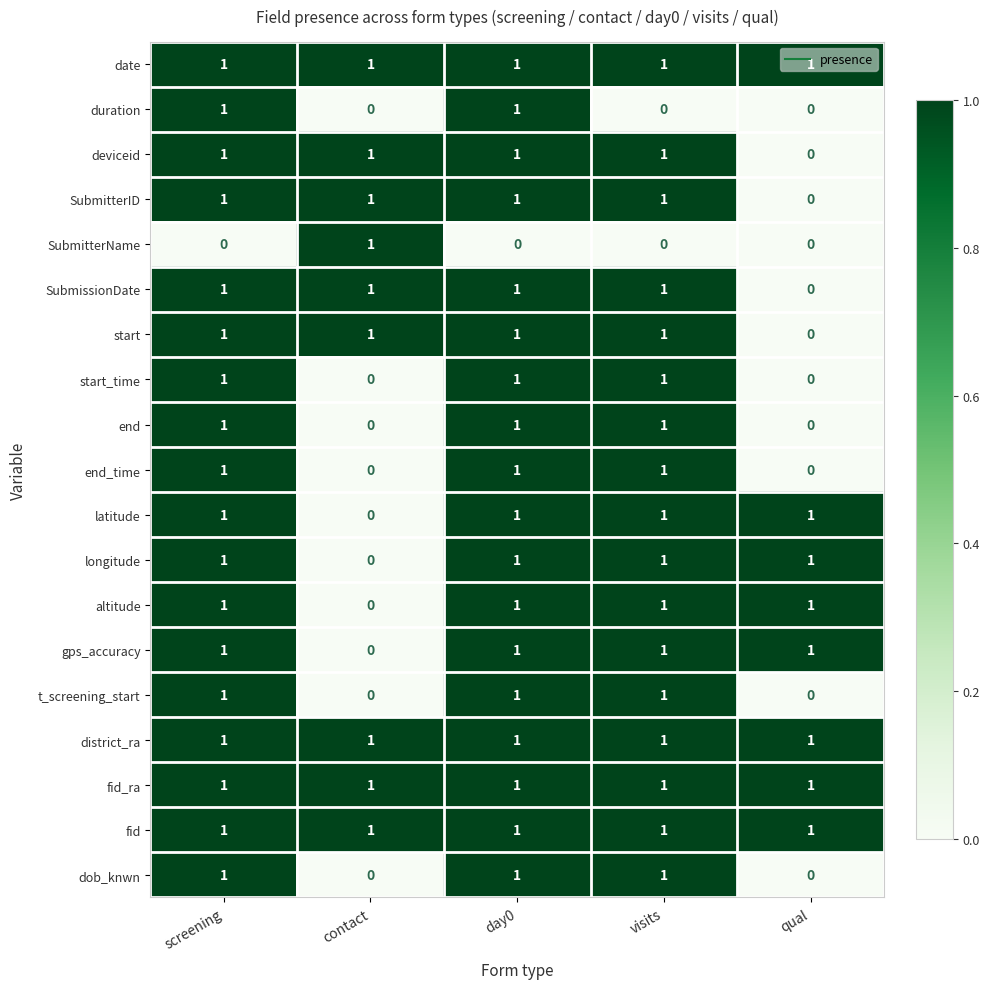

Is it true that fid equals 1 at day0?

True